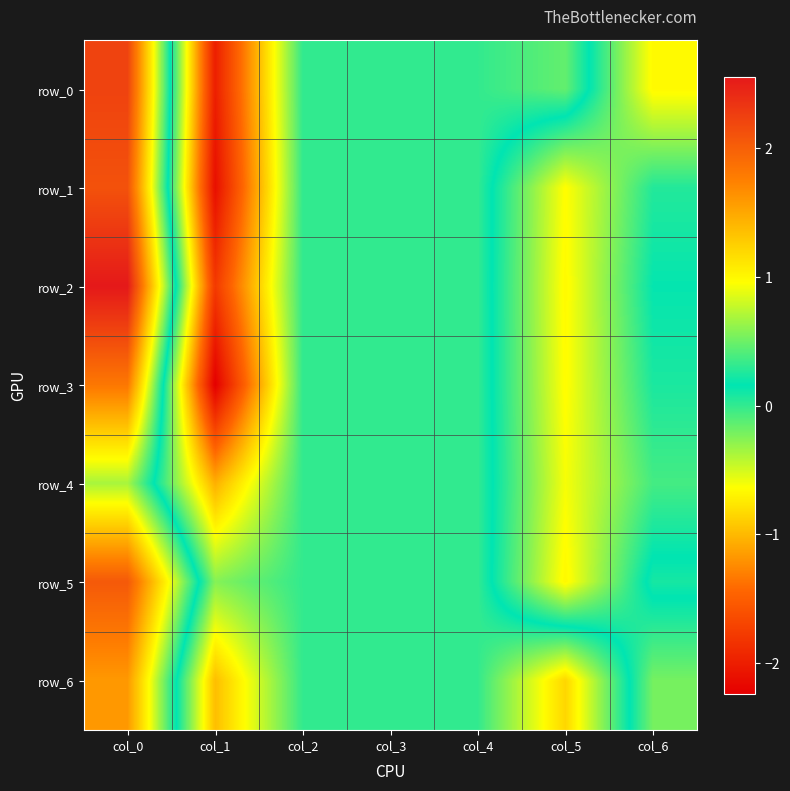

The value of row_3 at col_4 is 0.0. True or false?

True